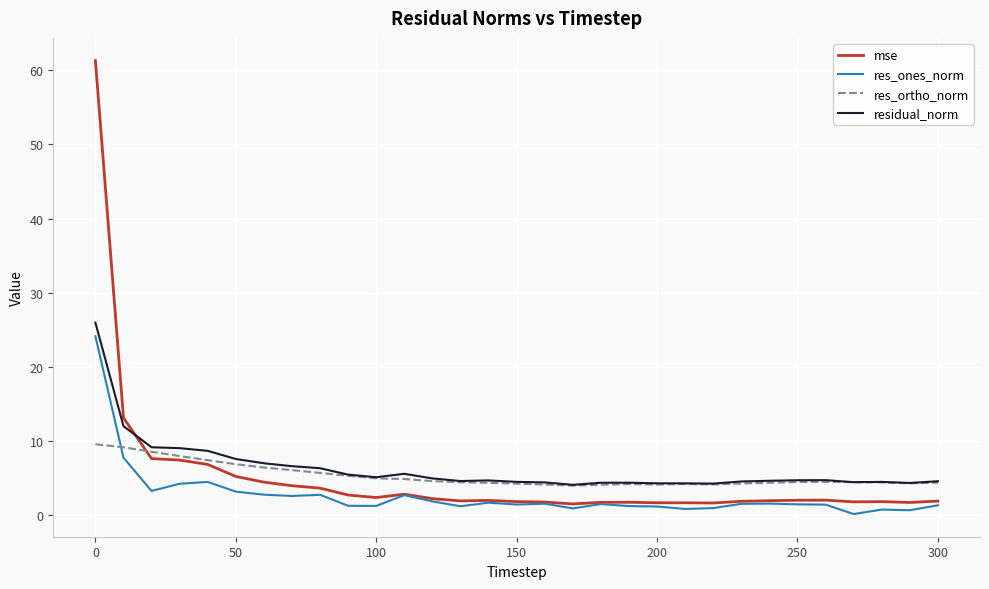

Which series has the largest range (max minus min)?

mse